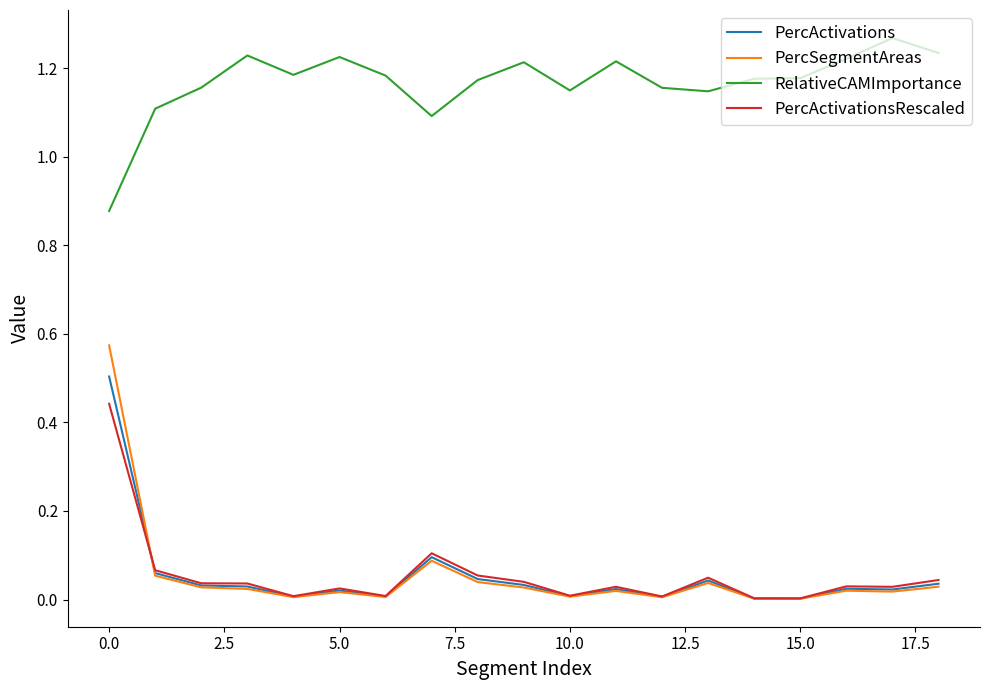

Which series has the largest total across all categories?

RelativeCAMImportance